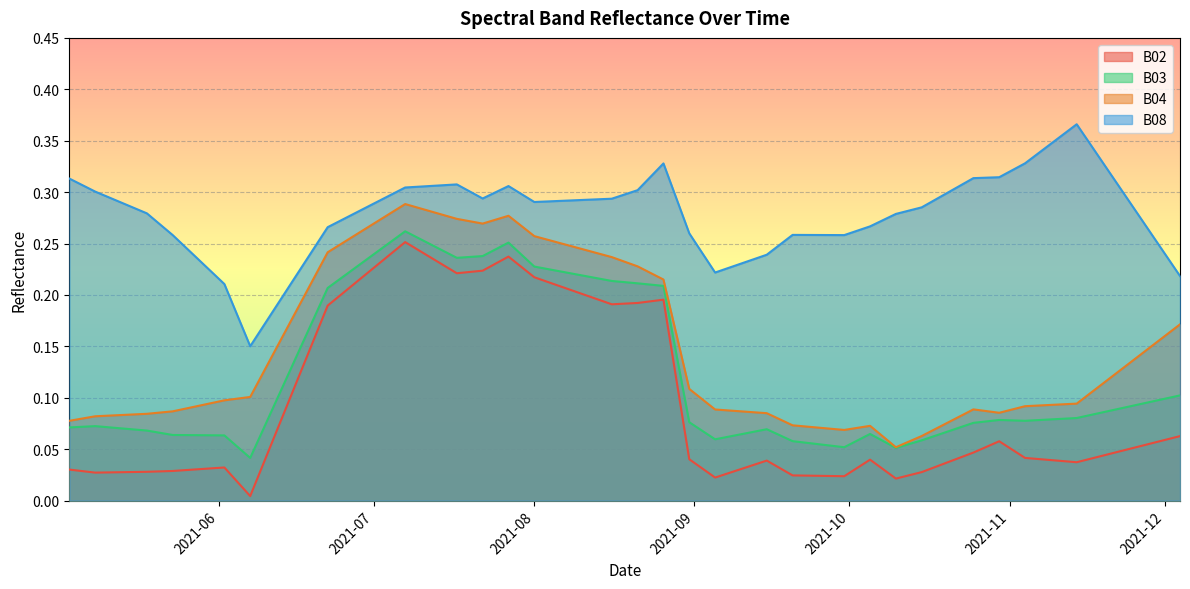

Reading left to right, transcribe all the data shown in this chart.

B02: 0.0	0.0	0.0	0.0	0.0	0.0	0.0	0.1	0.1	0.2	0.3	0.2	0.2	0.2	0.2	0.2	0.2	0.2	0.2	0.2	0.0	0.0	0.0	0.0	0.0	0.0	0.0	0.0	0.0	0.0	0.0	0.0	0.1	0.0	0.0	0.0	0.0	0.1	0.1	0.1
B03: 0.1	0.1	0.1	0.1	0.1	0.1	0.0	0.1	0.2	0.2	0.3	0.2	0.2	0.3	0.2	0.2	0.2	0.2	0.2	0.2	0.1	0.1	0.1	0.1	0.1	0.1	0.1	0.1	0.1	0.1	0.1	0.1	0.1	0.1	0.1	0.1	0.1	0.1	0.1	0.1
B04: 0.1	0.1	0.1	0.1	0.1	0.1	0.1	0.1	0.2	0.2	0.3	0.3	0.3	0.3	0.3	0.3	0.2	0.2	0.2	0.2	0.1	0.1	0.1	0.1	0.1	0.1	0.1	0.1	0.1	0.1	0.1	0.1	0.1	0.1	0.1	0.1	0.1	0.1	0.2	0.2
B08: 0.3	0.3	0.3	0.3	0.2	0.2	0.2	0.2	0.2	0.3	0.3	0.3	0.3	0.3	0.3	0.3	0.3	0.3	0.3	0.3	0.3	0.2	0.2	0.2	0.3	0.3	0.3	0.3	0.3	0.3	0.3	0.3	0.3	0.3	0.3	0.4	0.3	0.3	0.3	0.2